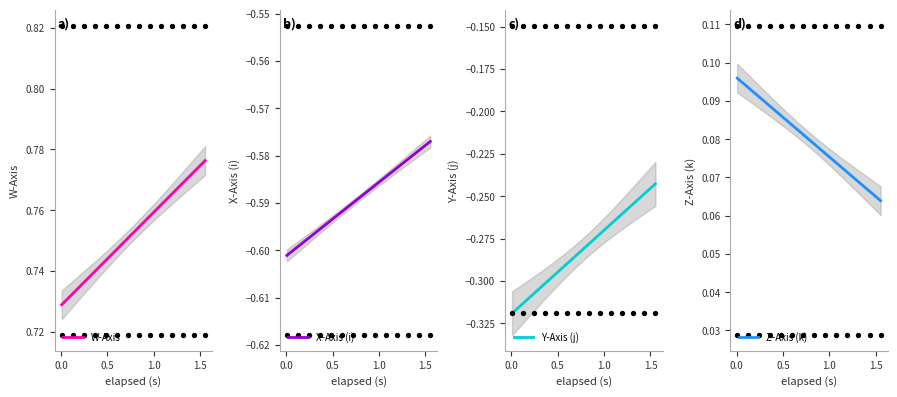

At how many categories does at least one series exceed 0?

40